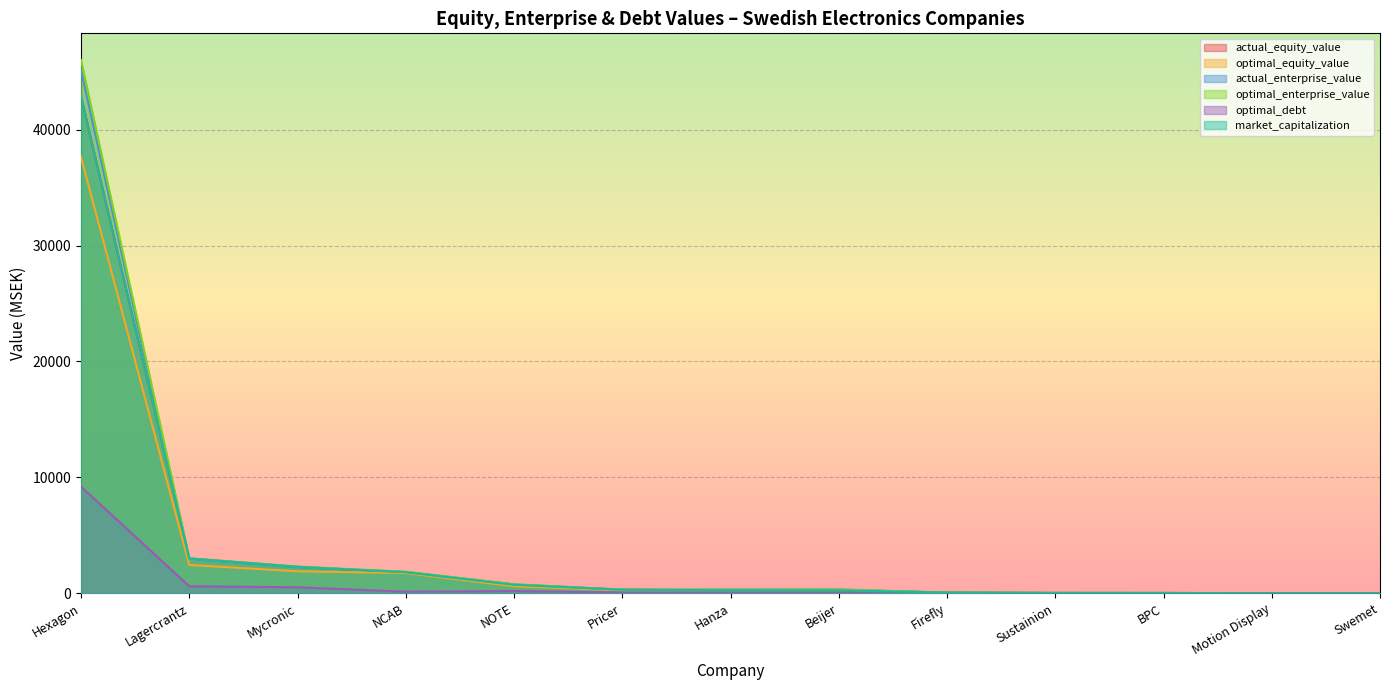

True or false: optimal_enterprise_value and optimal_equity_value cross at least once.

True